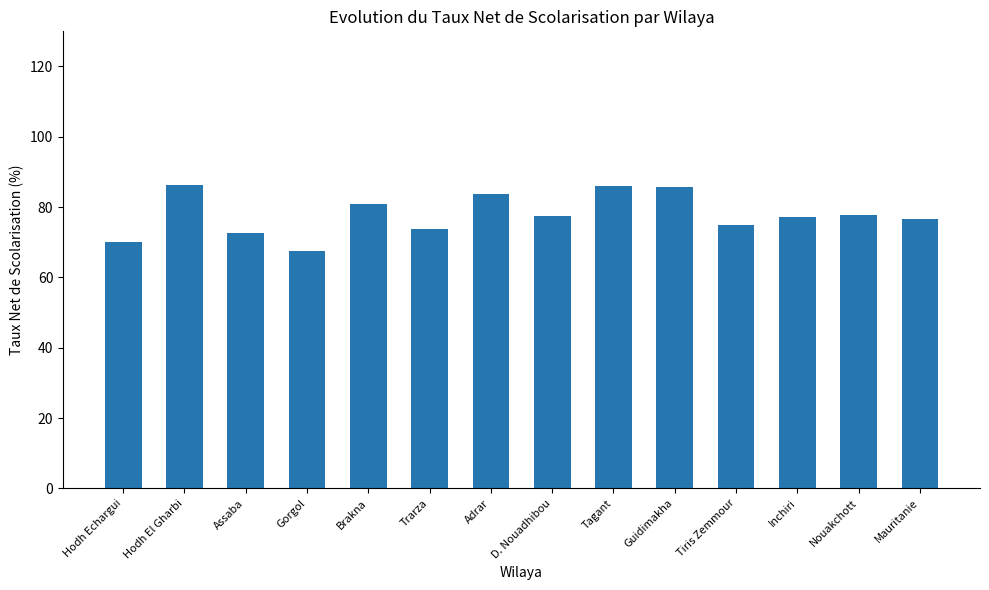

The chart shows a value of 133.2 at Mauritanie. True or false?

False